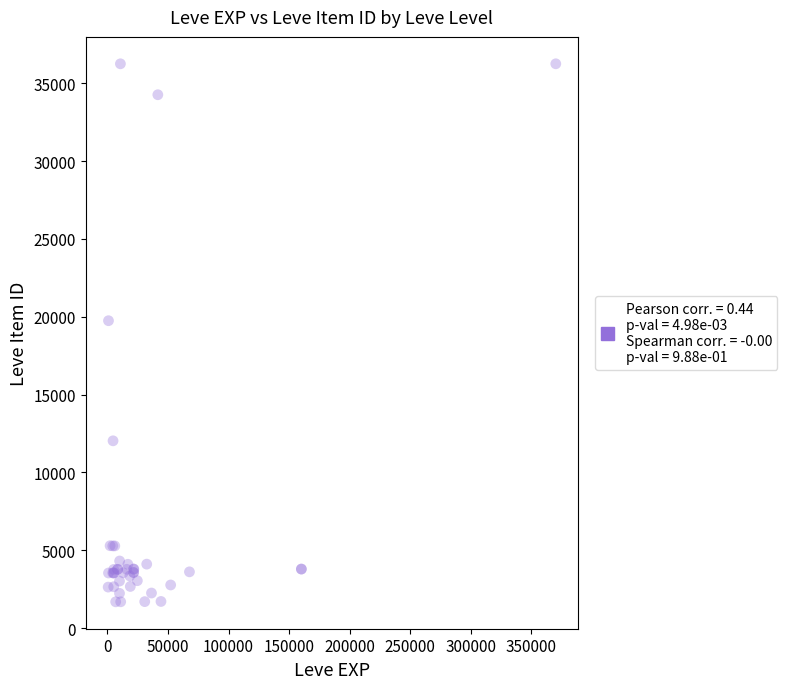

What Y value in the scatter plot is closest to 18967?

19744